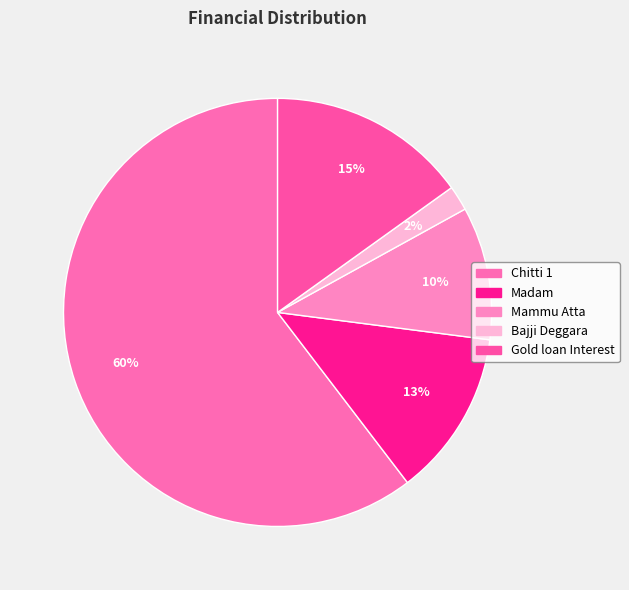

Which category has the smallest portion of the pie?

Bajji Deggara